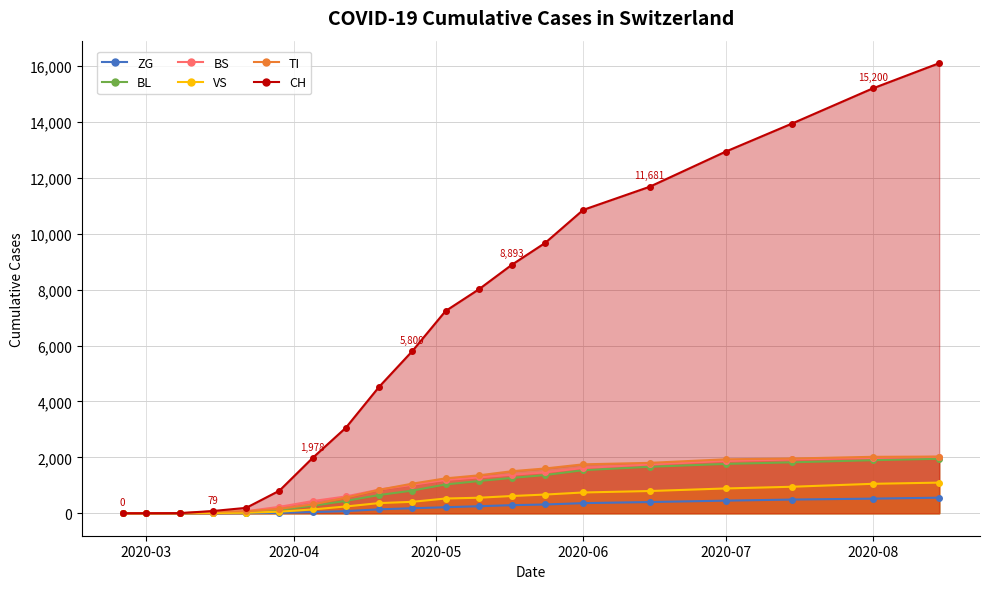

True or false: ZG has more than 2 points higher than both neighbors.

False